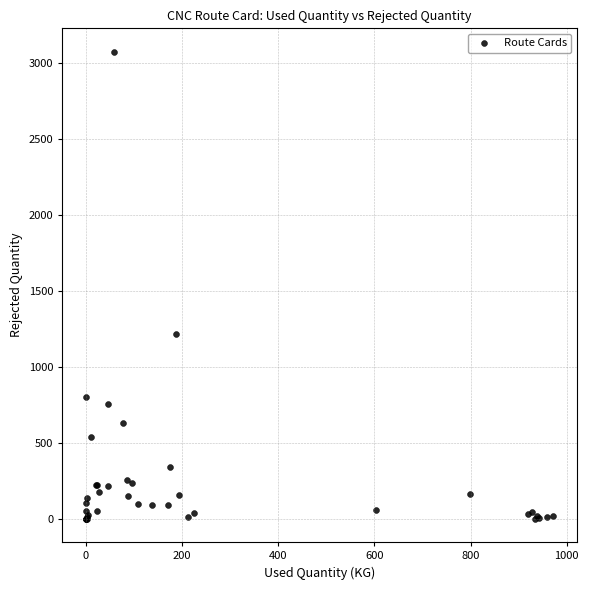

What Y value in the scatter plot is closest to 1538?

1218